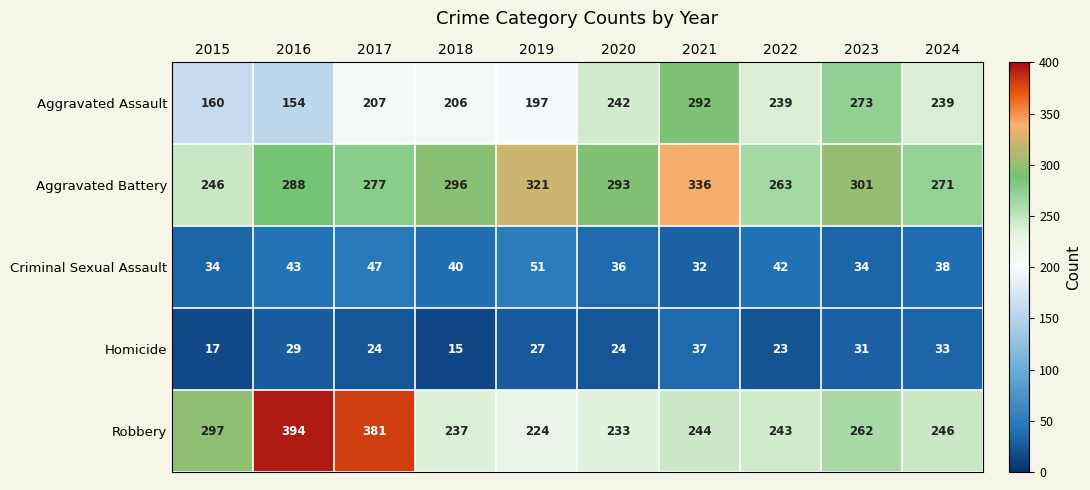

How many categories are shown in the chart?

10